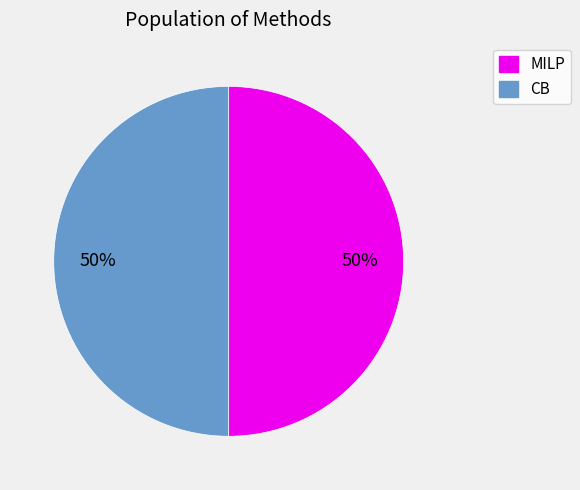

To the nearest percent, what is the average slice percentage?

50%